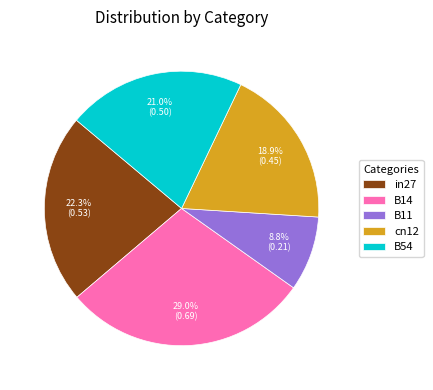

To the nearest percent, what is the average slice percentage?

20%